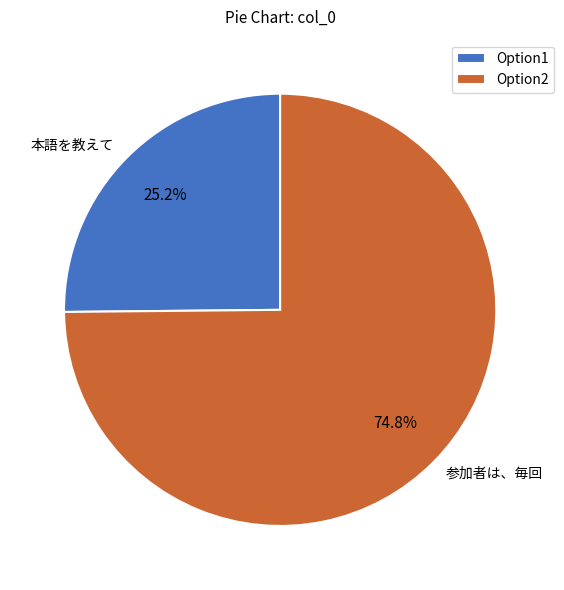

Which slice is the largest?

Option2